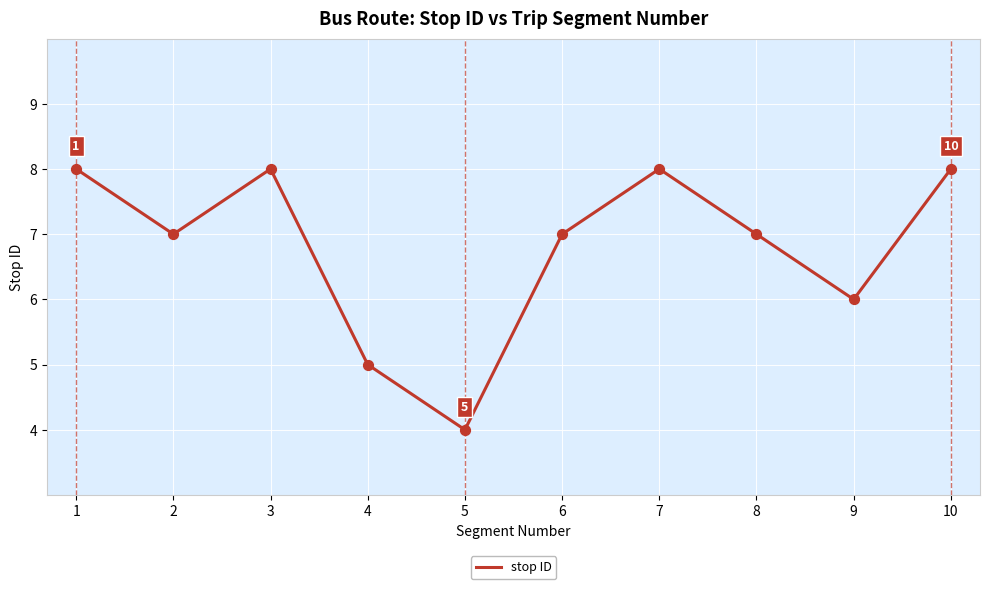

Approximately how many times larger is the value at 5 compared to 6?

0.6